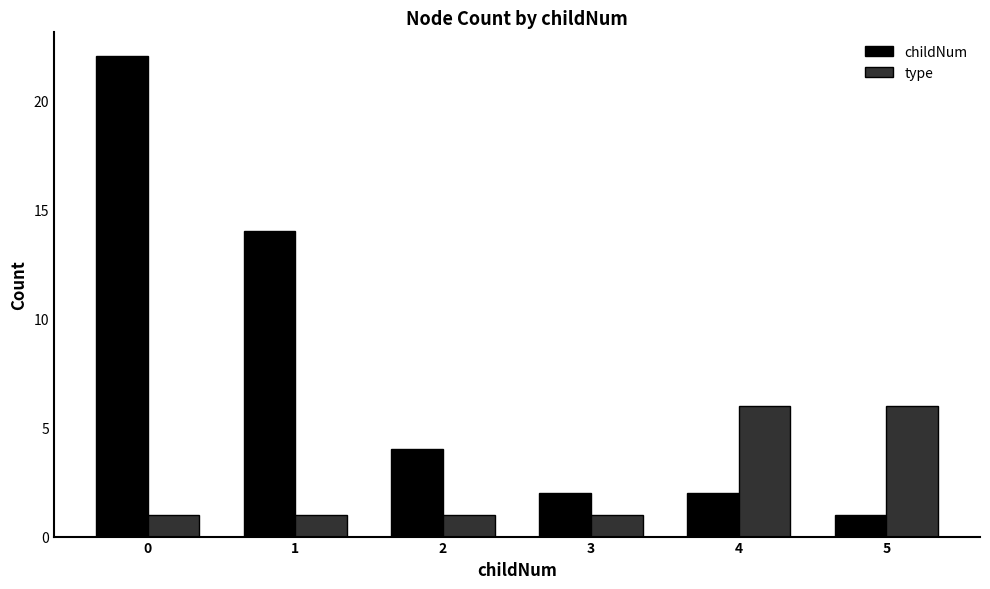

What is the difference between the maximum and minimum values in the childNum series?

21